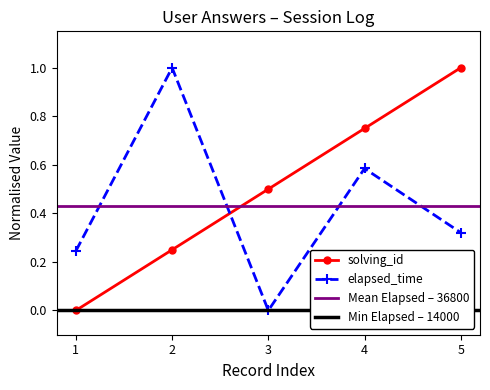

Reading left to right, what are all the values shown in this chart?

solving_id: 0.0	0.2	0.5	0.8	1.0
elapsed_time: 0.2	1.0	0.0	0.6	0.3